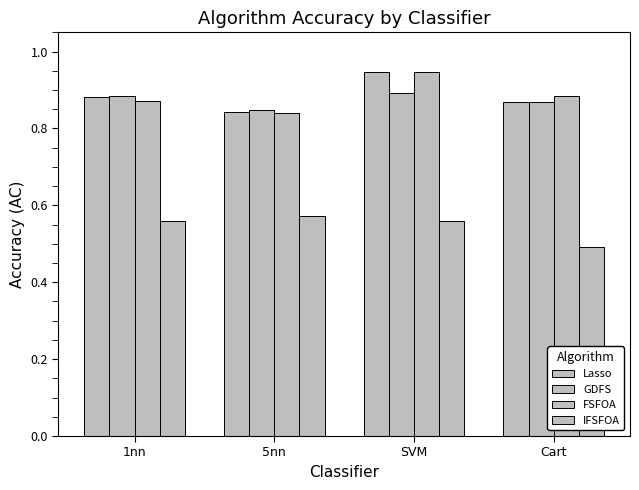

Are the bars horizontal?

No